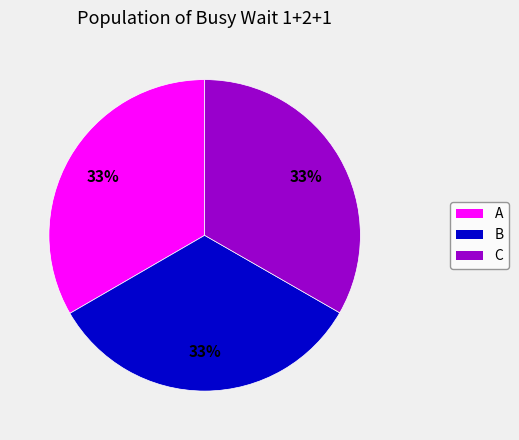

Does any single category account for the majority?

No